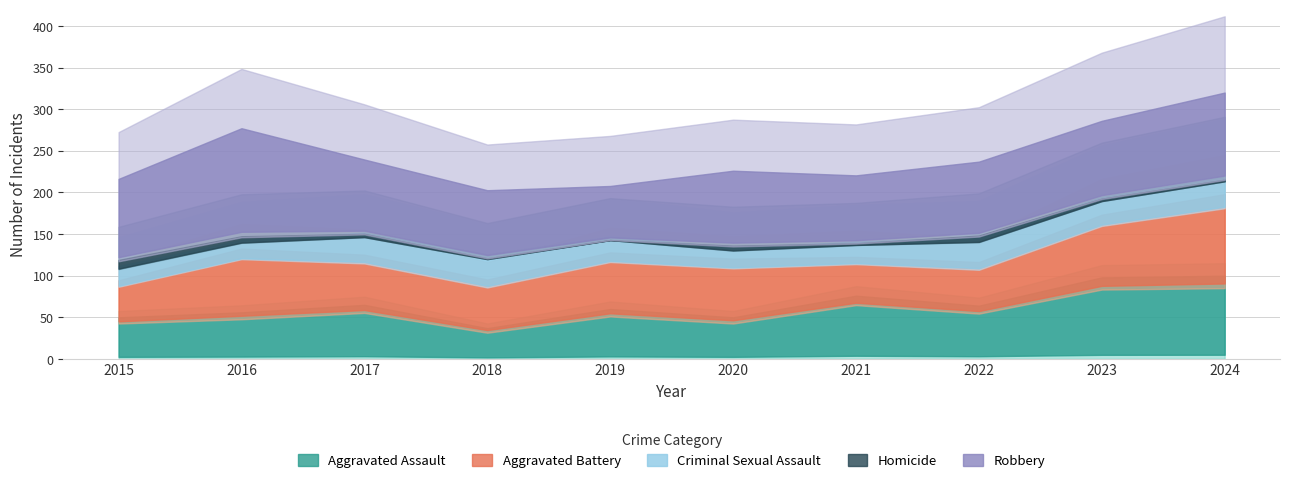

What value does the Aggravated Battery series have at 2020?

78